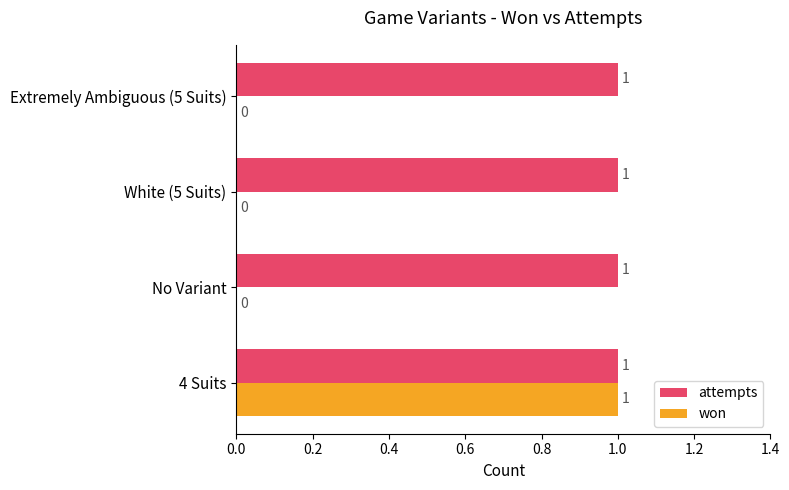

At which category is the sum across all series the highest?

4 Suits